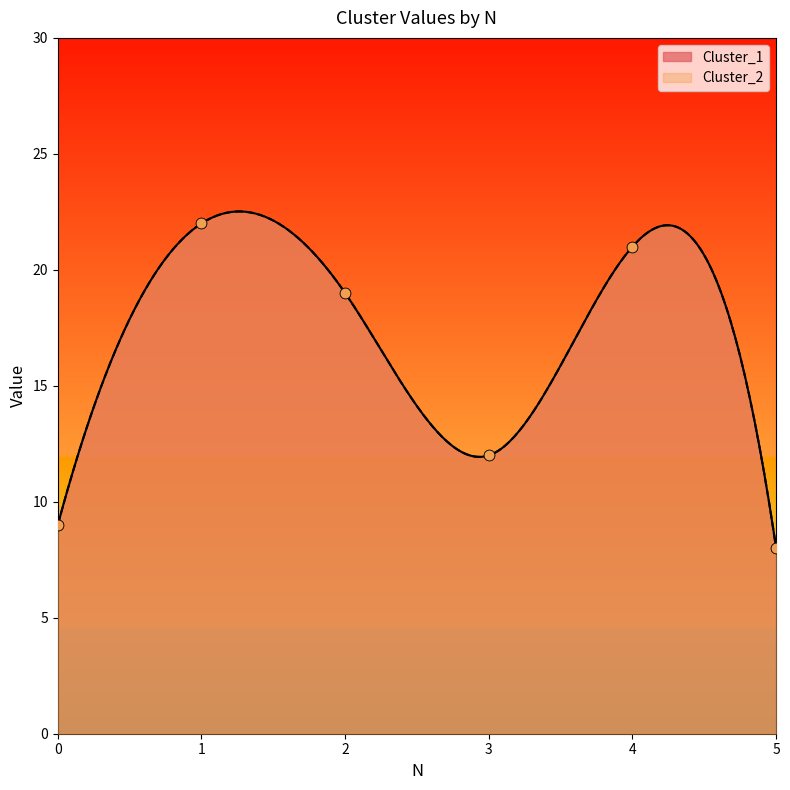

Which series contains the highest Y value?

Cluster_1